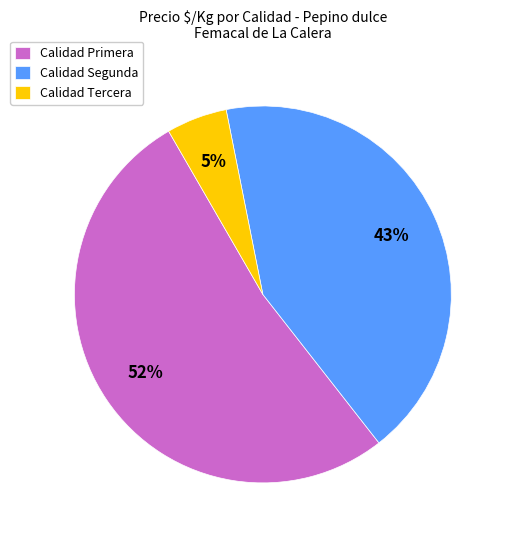

Count the number of slices in the pie.

3